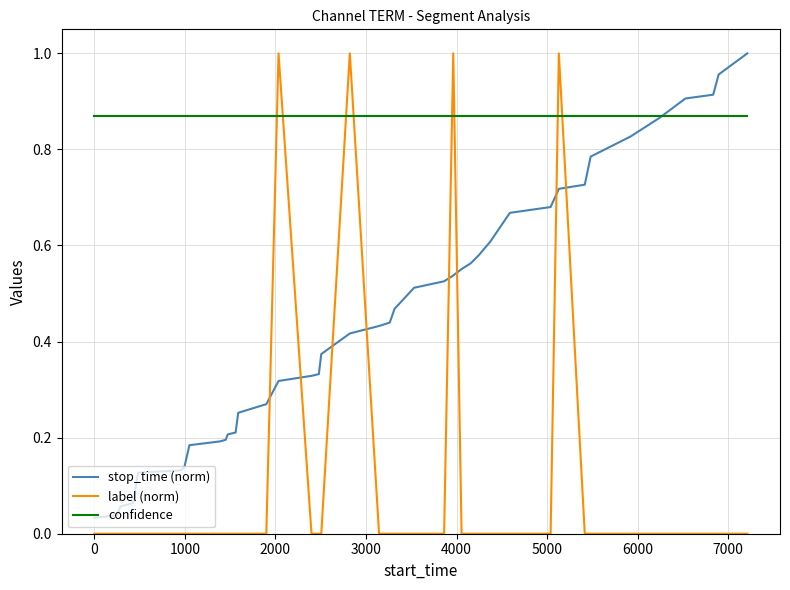

Which series has the largest total across all categories?

confidence